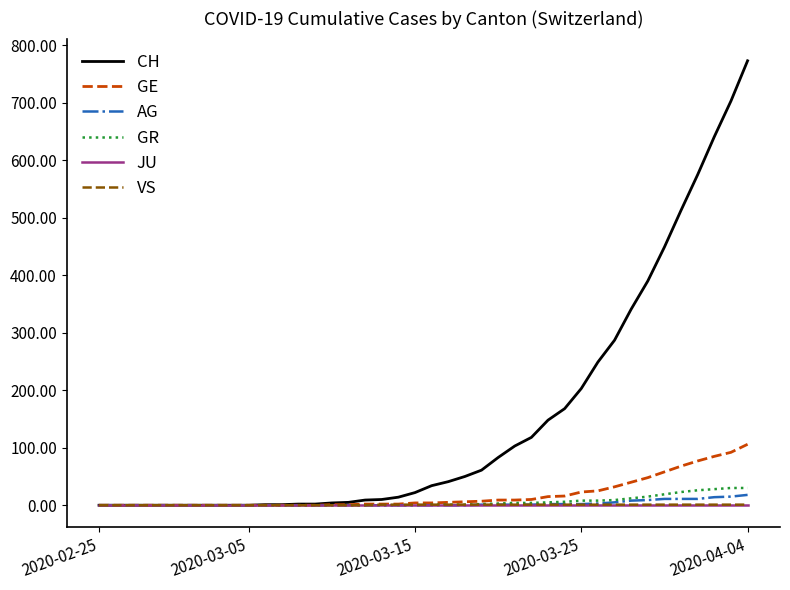

Count the number of data series in this chart.

6